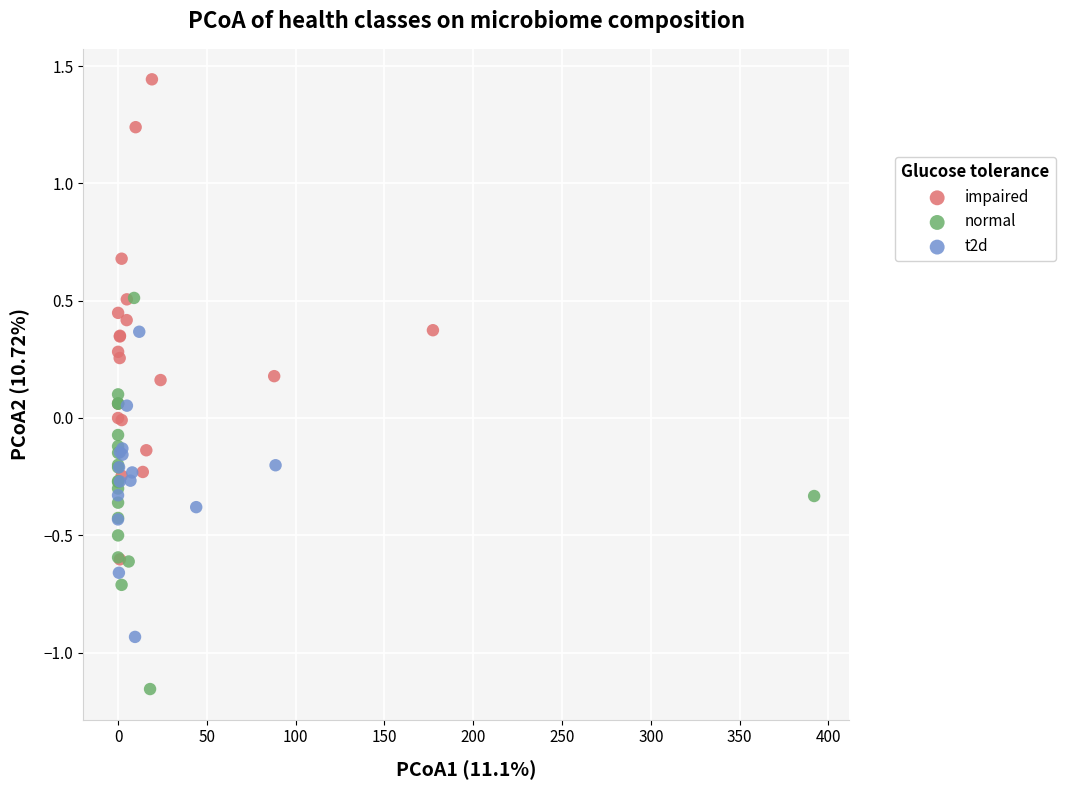

What are all the series names shown in the legend?

impaired, normal, t2d